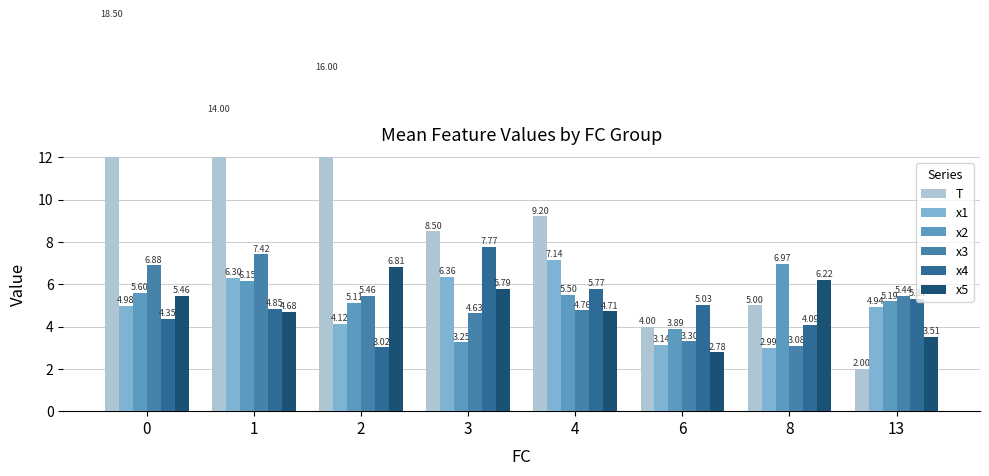

Between 0 and 8, which series saw the biggest shift?

T